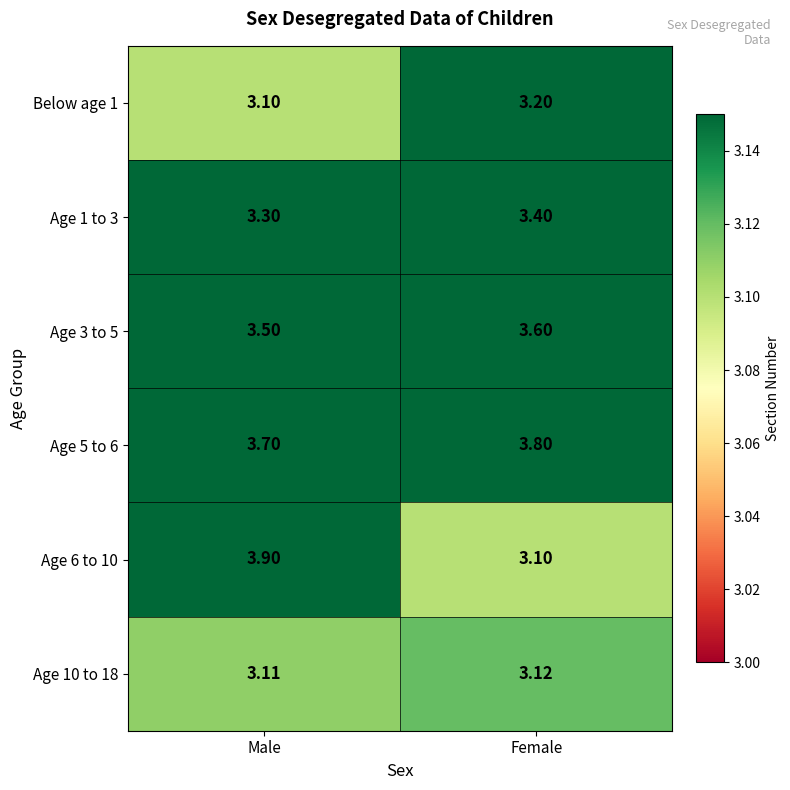

What is the total value across all series at Male?

20.6